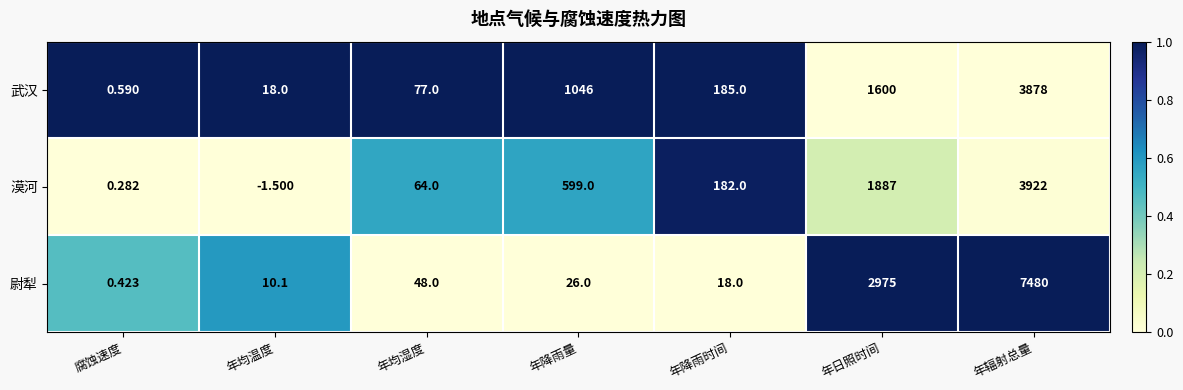

Which label corresponds to the largest value in the chart?

年辐射总量